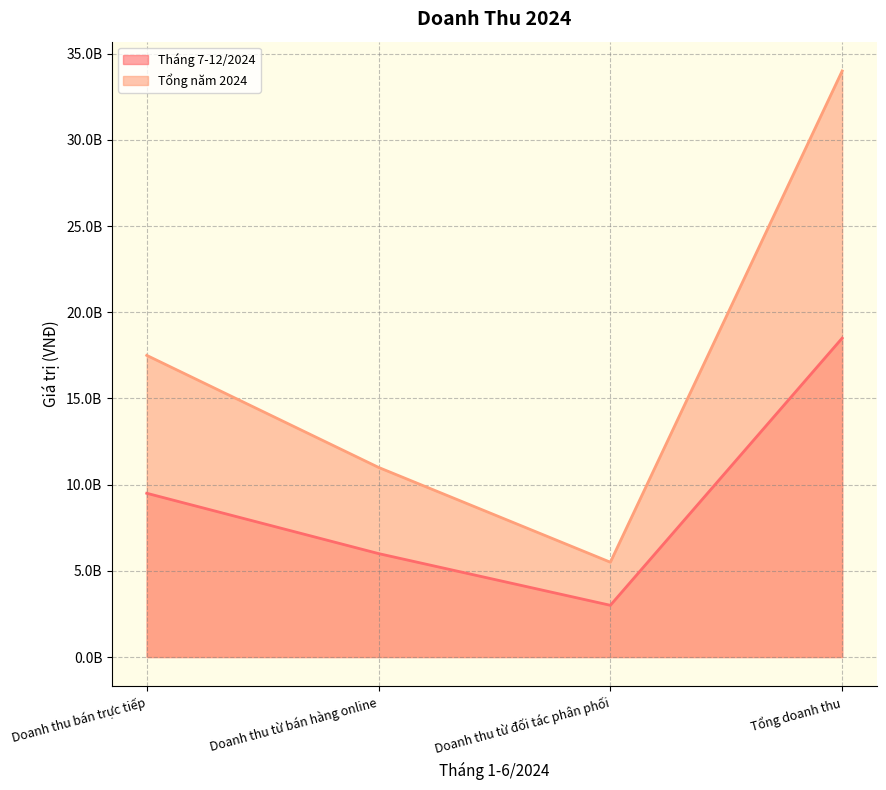

Which has a higher value, Tổng doanh thu or Doanh thu từ bán hàng online?

Tổng doanh thu